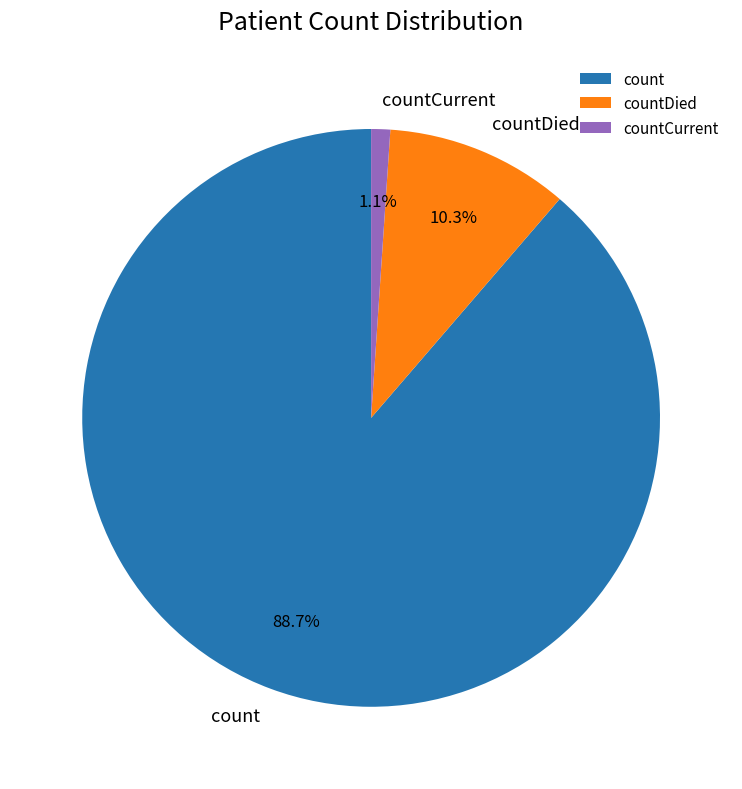

What portion of the pie excludes countDied?

89.7%